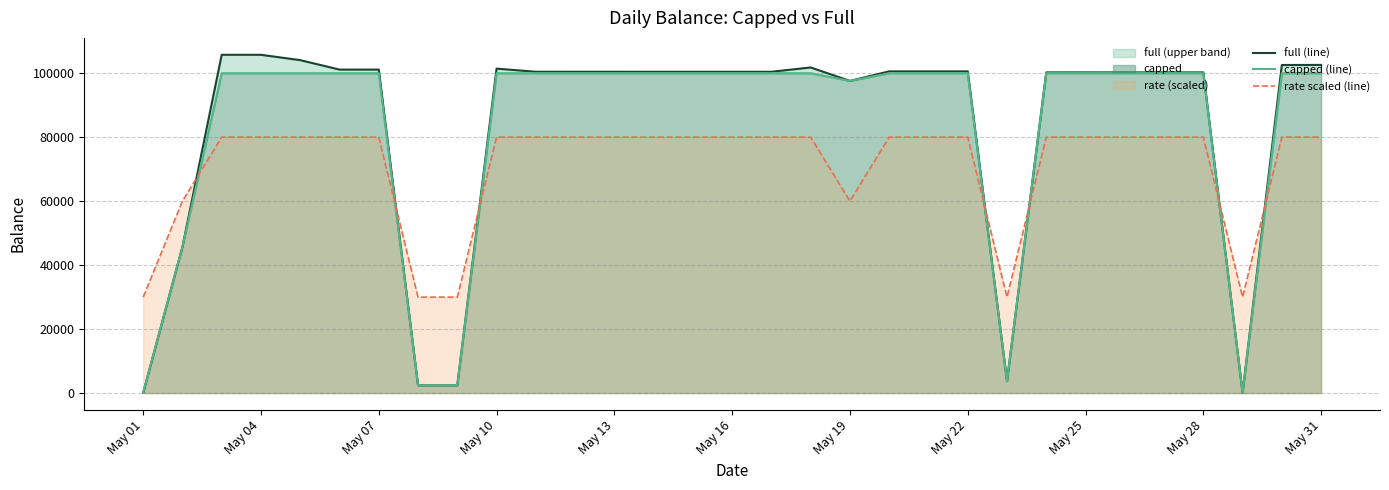

What is the minimum value for rate scaled (line)?

30000